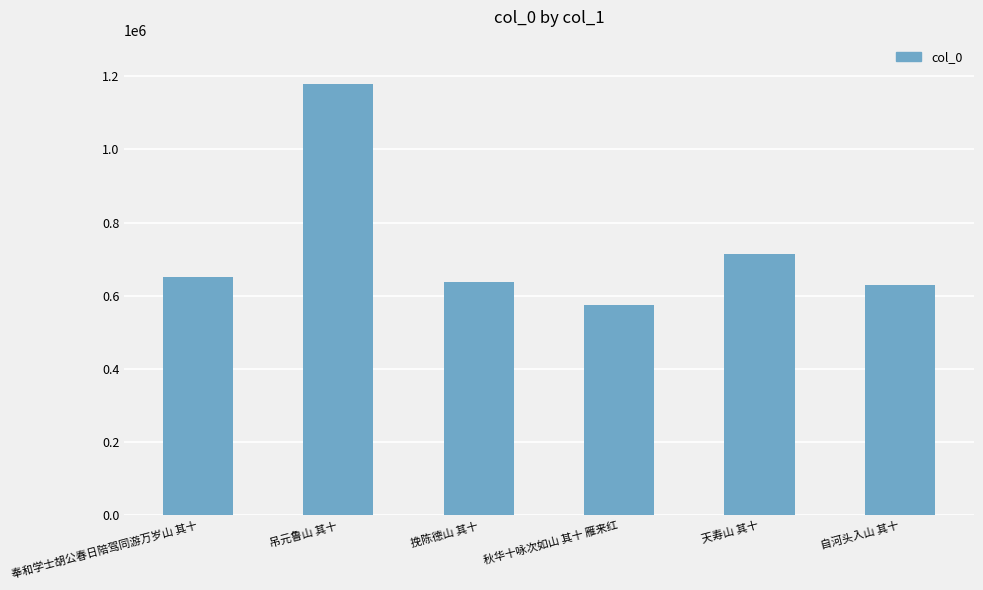

What is the value of the 5th bar from the left?

714048